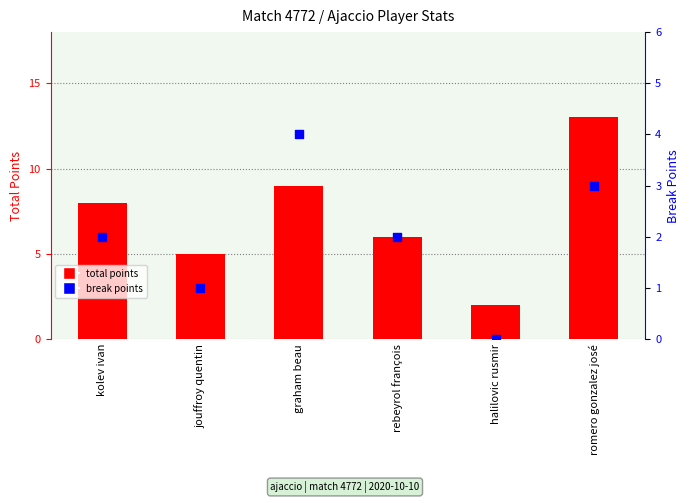

At which category is the sum across all series the highest?

romero gonzalez josé